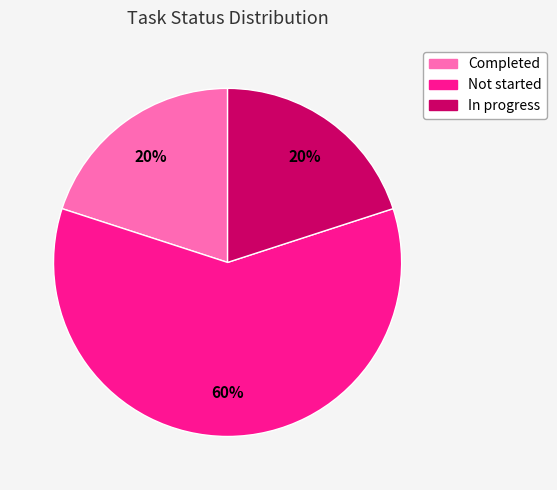

True or false: Completed accounts for 9% of the total.

False